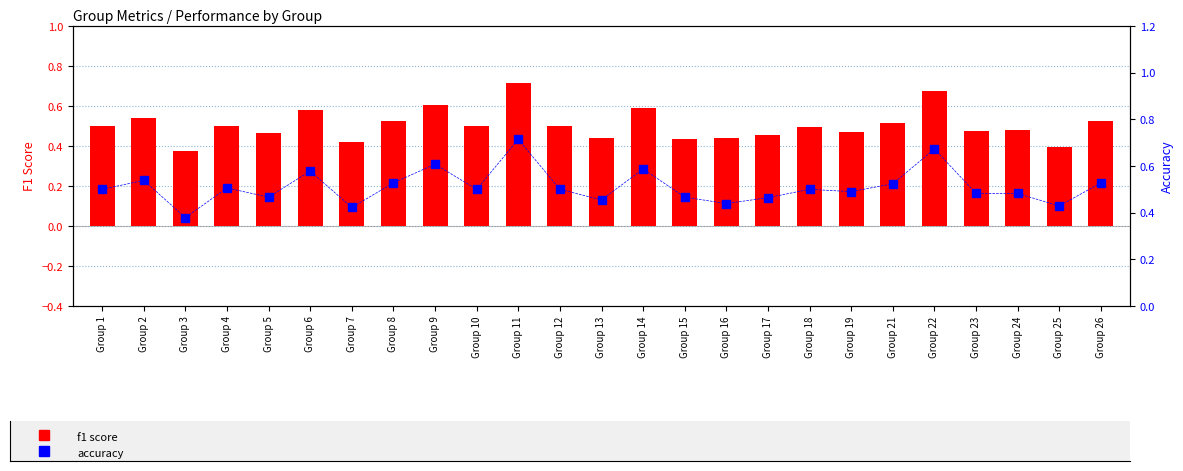

Which series has the largest total across all categories?

accuracy